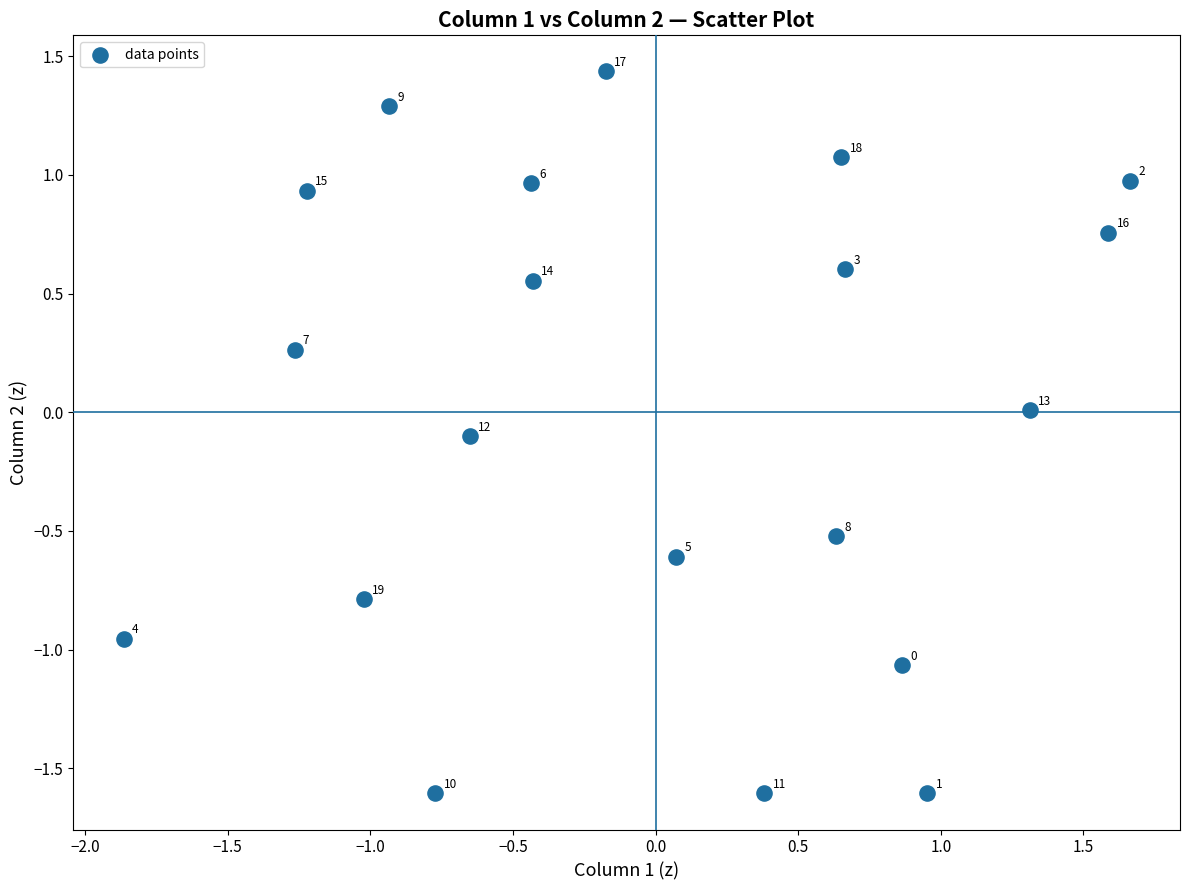

What is the range of Y values (max minus min)?

3.0